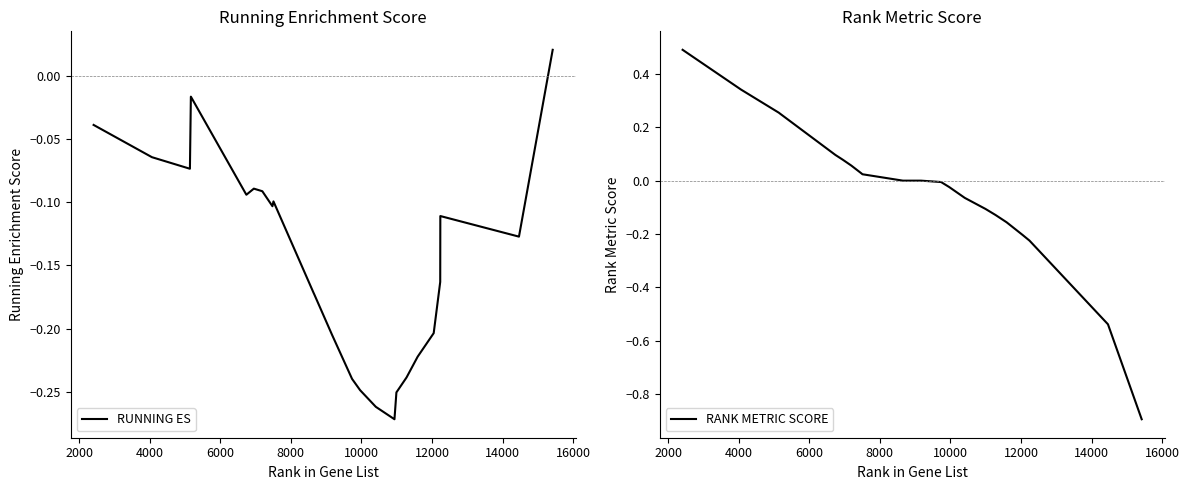

Rank the series by their maximum value, from highest to lowest.

RANK METRIC SCORE, RUNNING ES